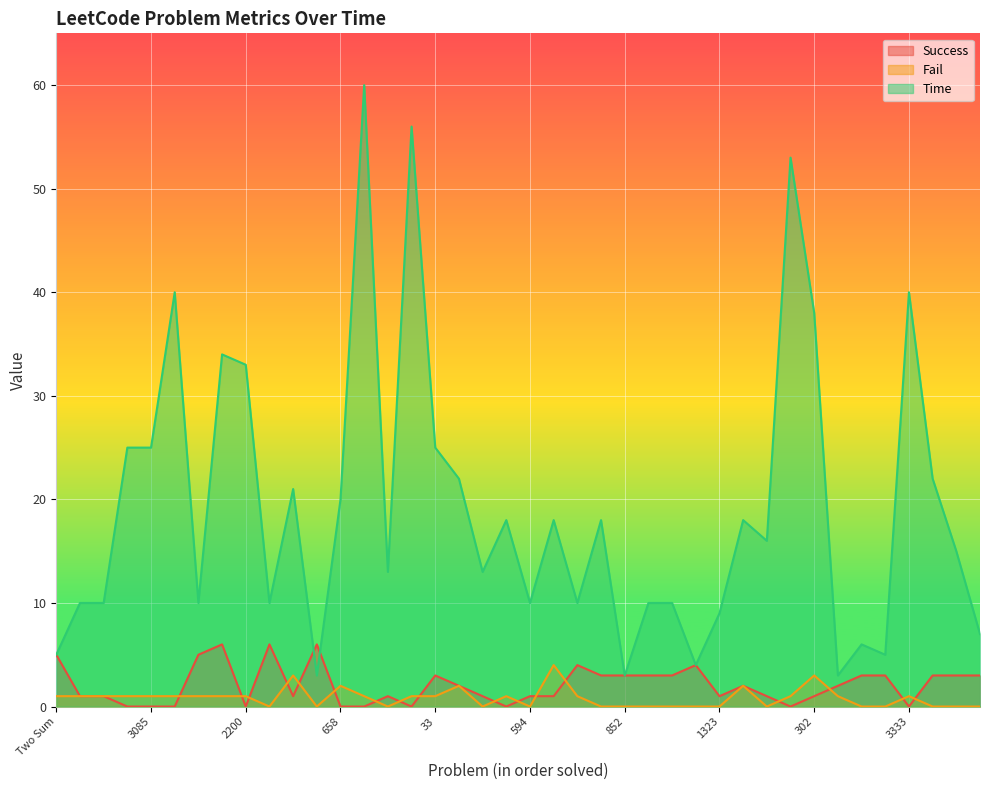

What is the difference between the second highest and second lowest values in the Time series?

53